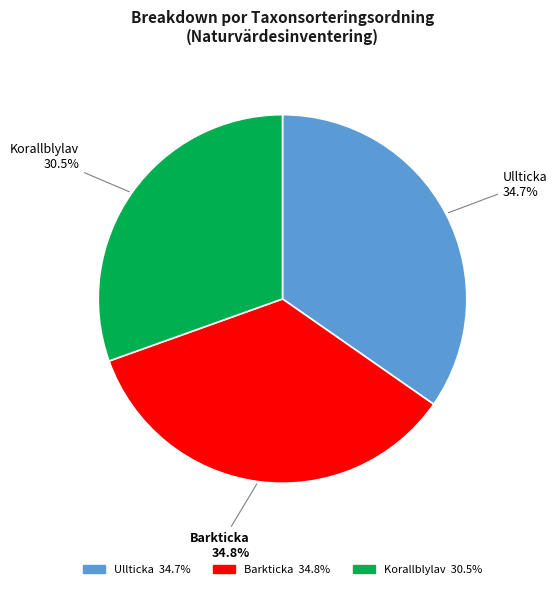

Does any single category account for the majority?

No